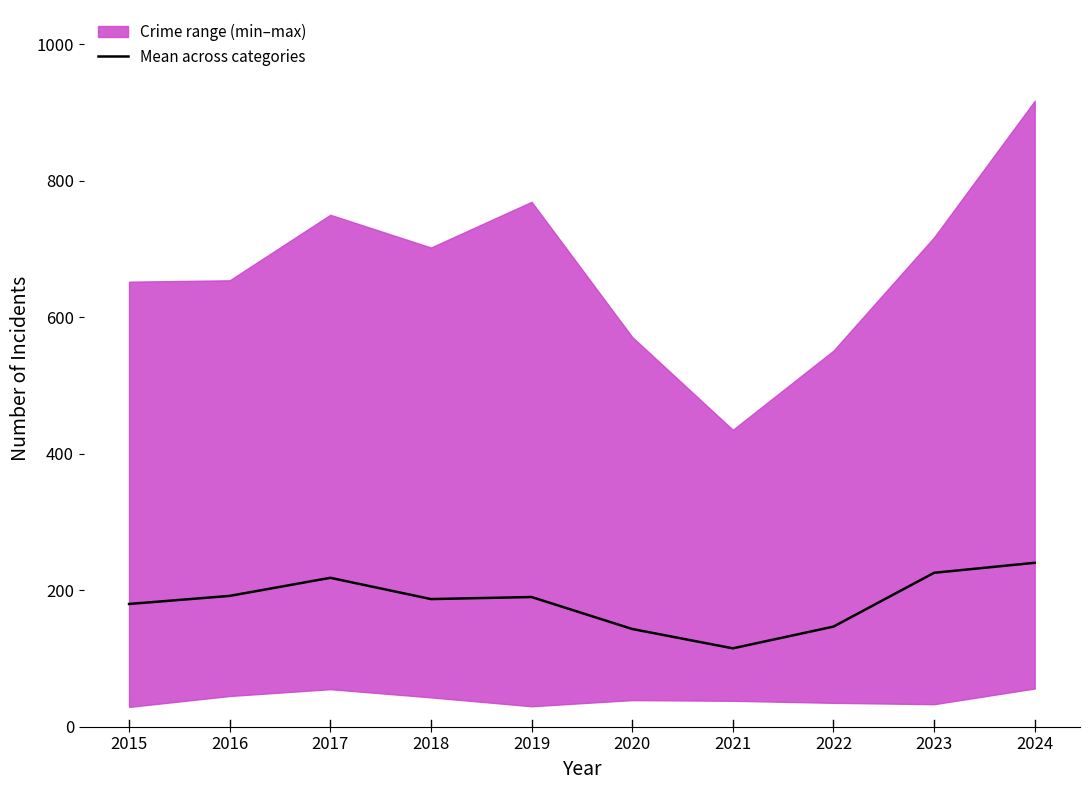

What is the sum of all values?

1837.0